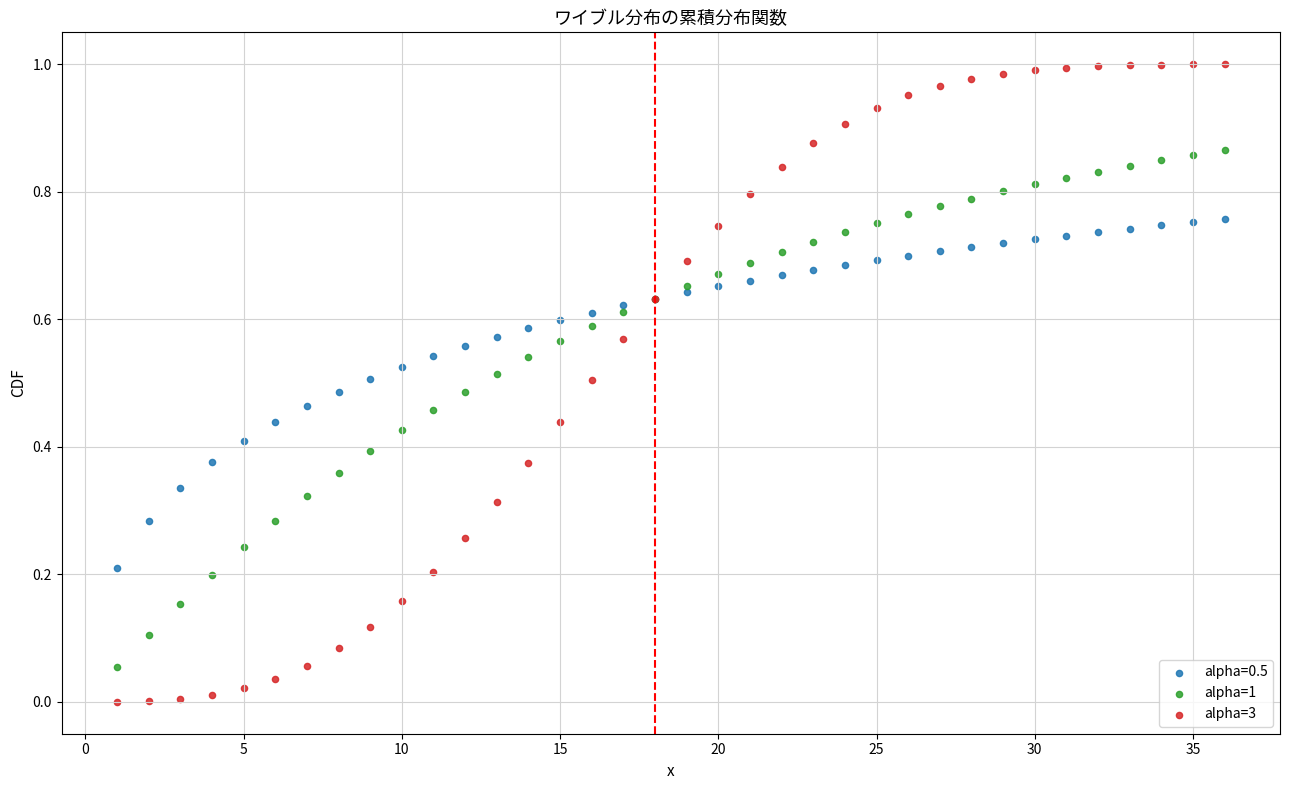

Which series contains the lowest Y value?

alpha=3